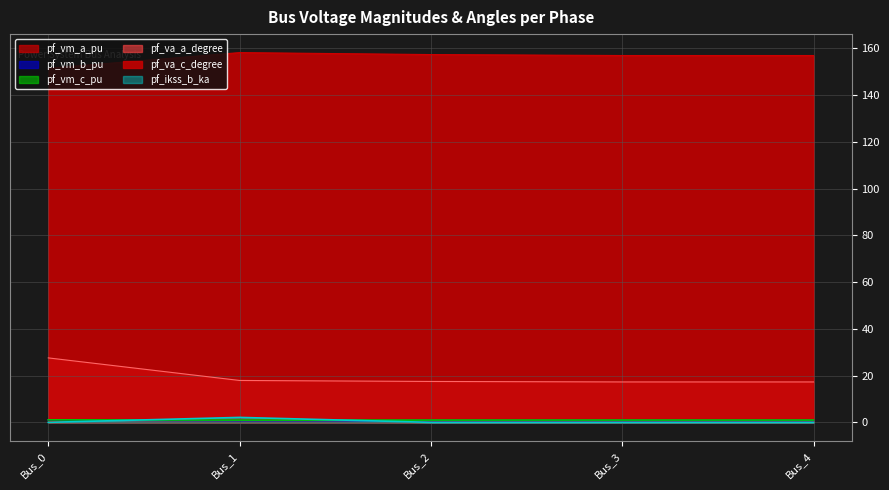

True or false: pf_vm_a_pu and pf_va_c_degree cross at least once.

False